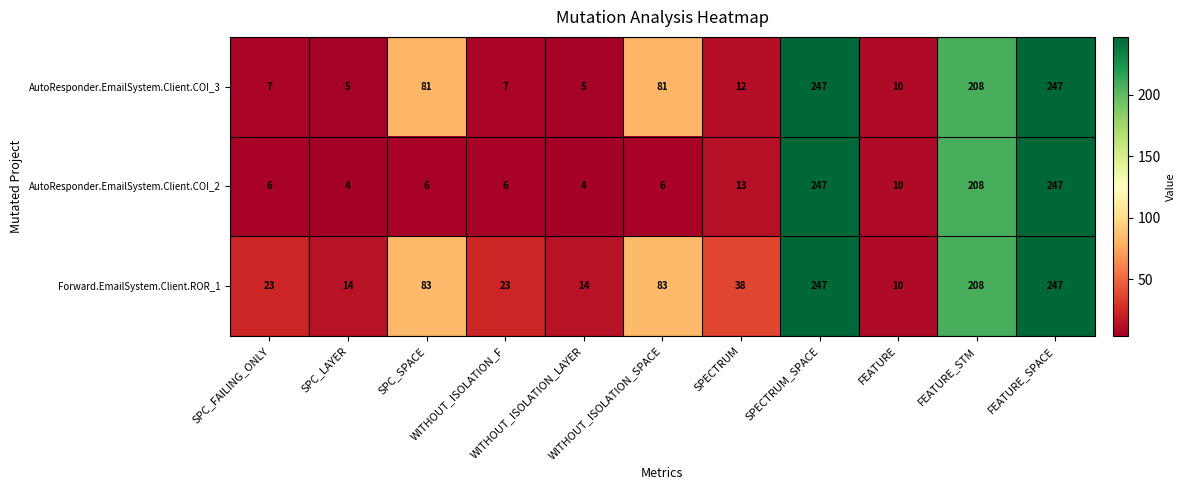

Which series has the largest total across all categories?

Forward.EmailSystem.Client.ROR_1